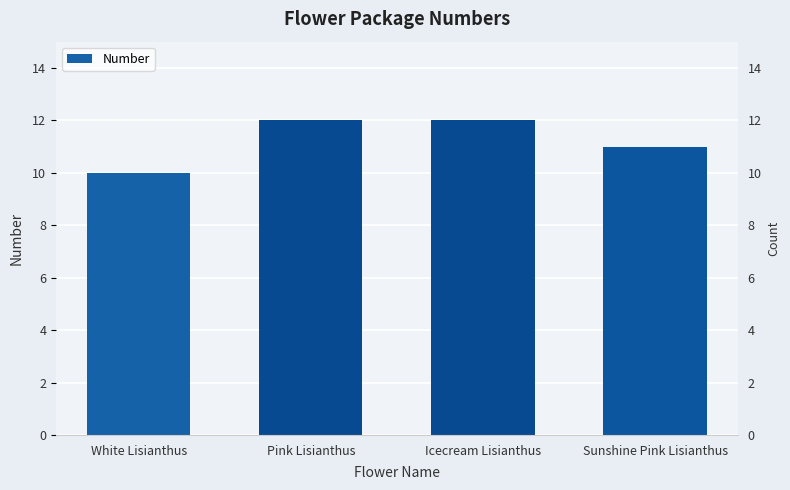

What is the smallest value displayed?

10